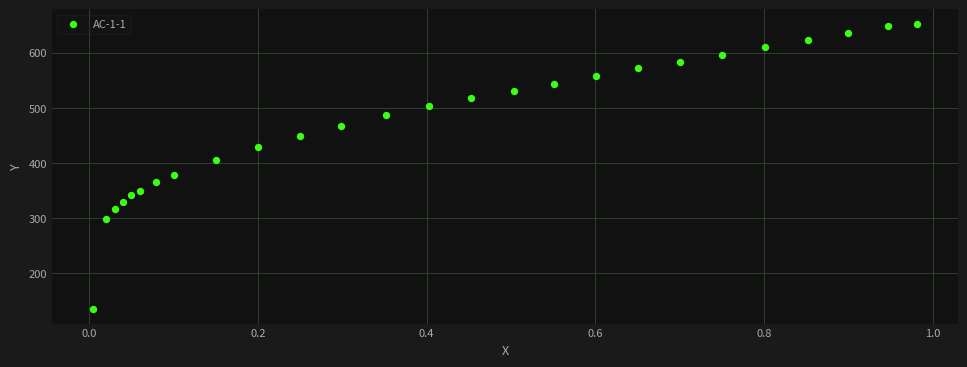

What is the range of X values (max minus min)?

1.0